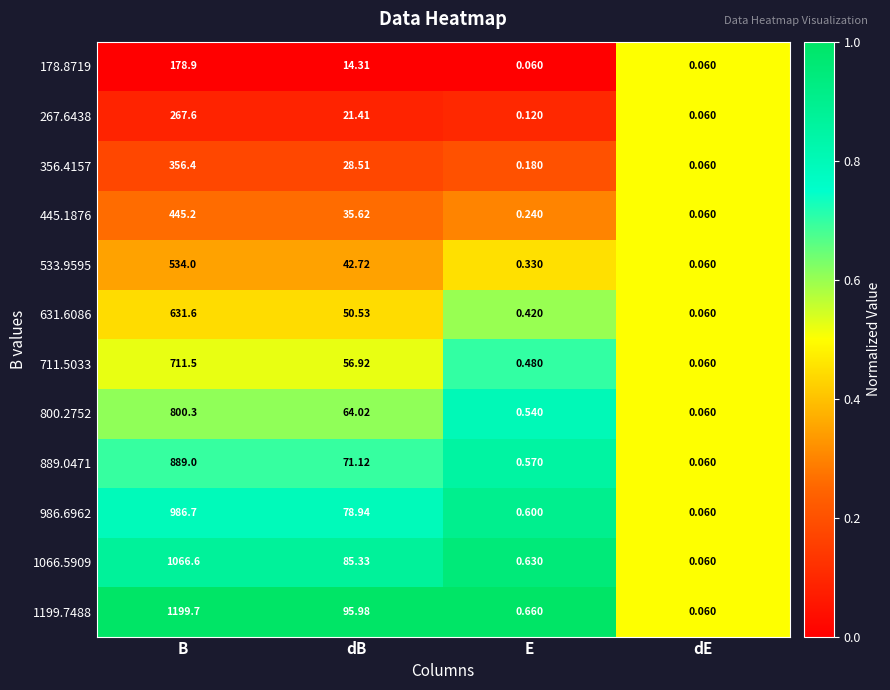

At which label is 356.4157 closest to 178?

dB